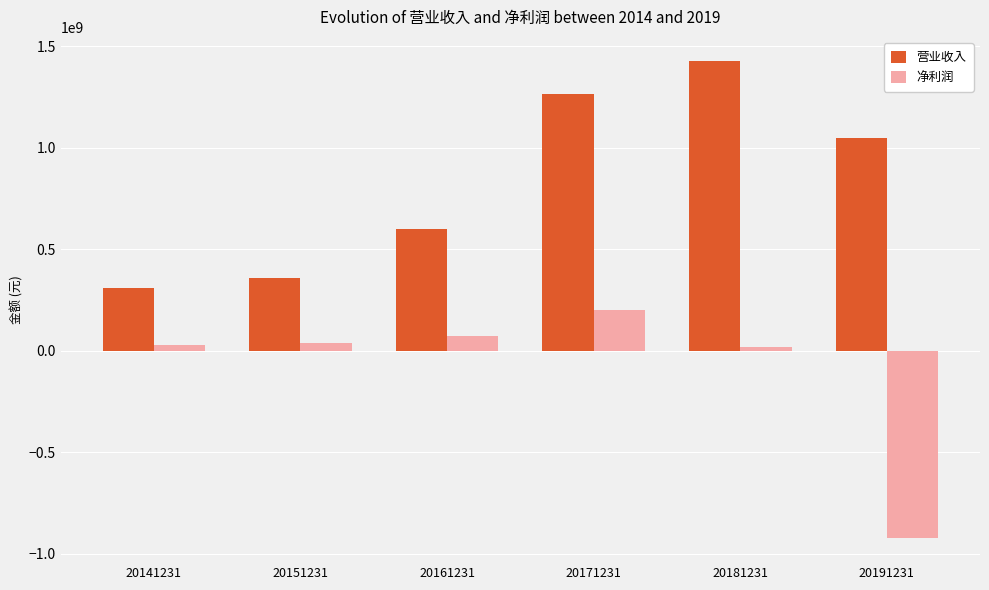

Rank the series by their average value, from highest to lowest.

营业收入, 净利润